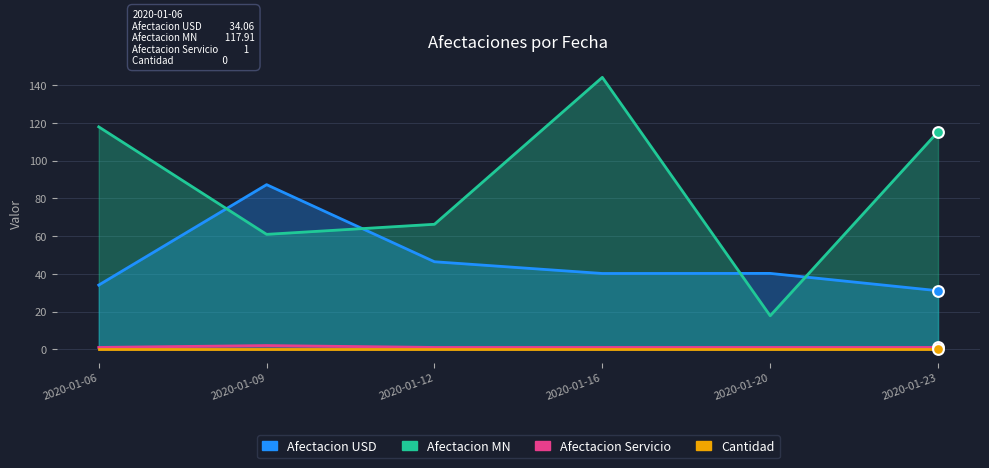

Which series has the widest spread of Y values?

Afectacion MN